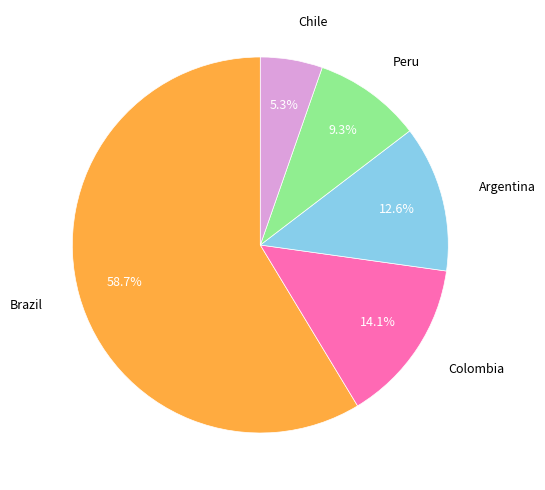

Rank the categories by value from highest to lowest.

Brazil, Colombia, Argentina, Peru, Chile